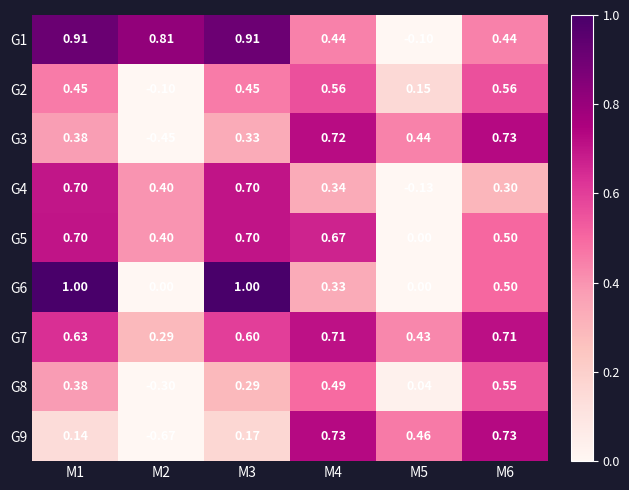

What is the spread (max minus min) of values at M5?

0.6